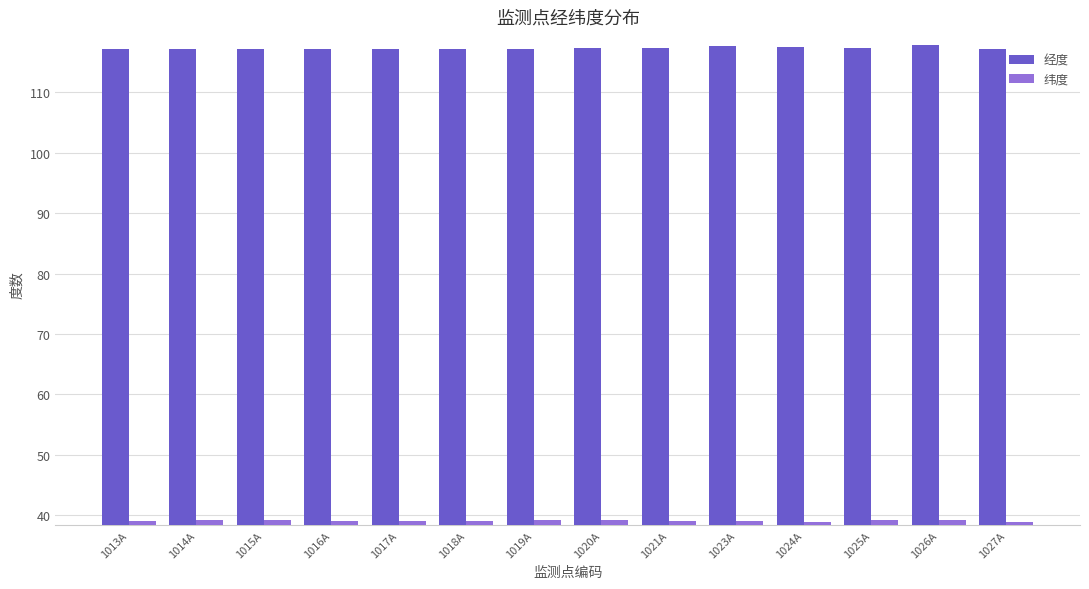

What is the label of the 6th bar from the left?

1018A